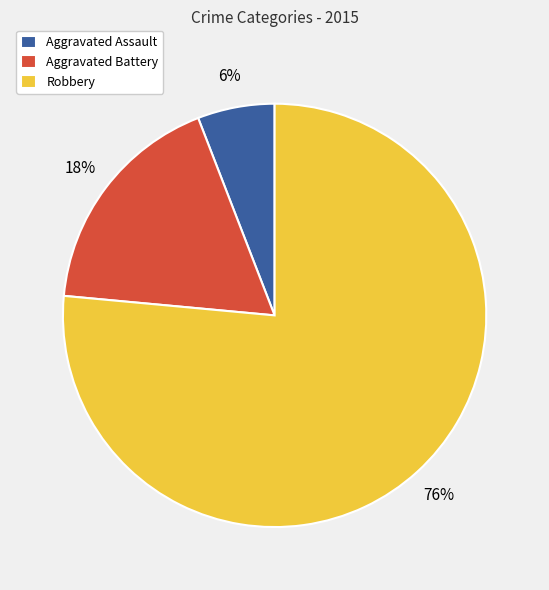

To the nearest percent, what portion does Aggravated Assault represent?

6%